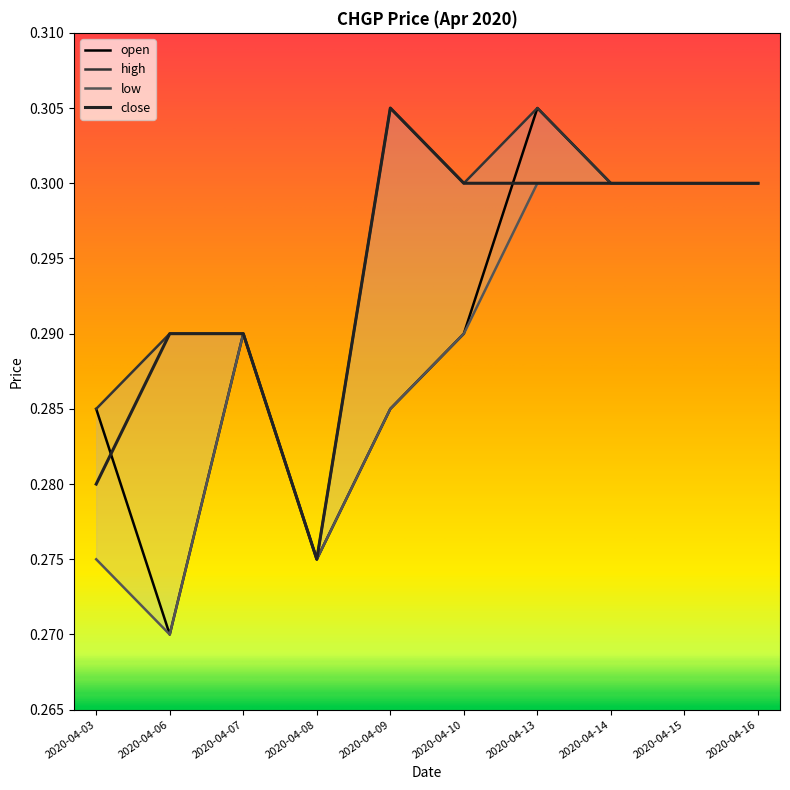

Which series has the widest spread of values?

open